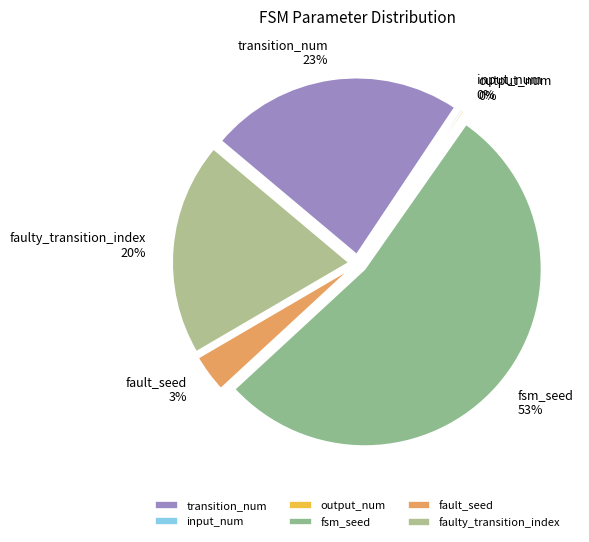

What is the change in value from transition_num to faulty_transition_index?

-41